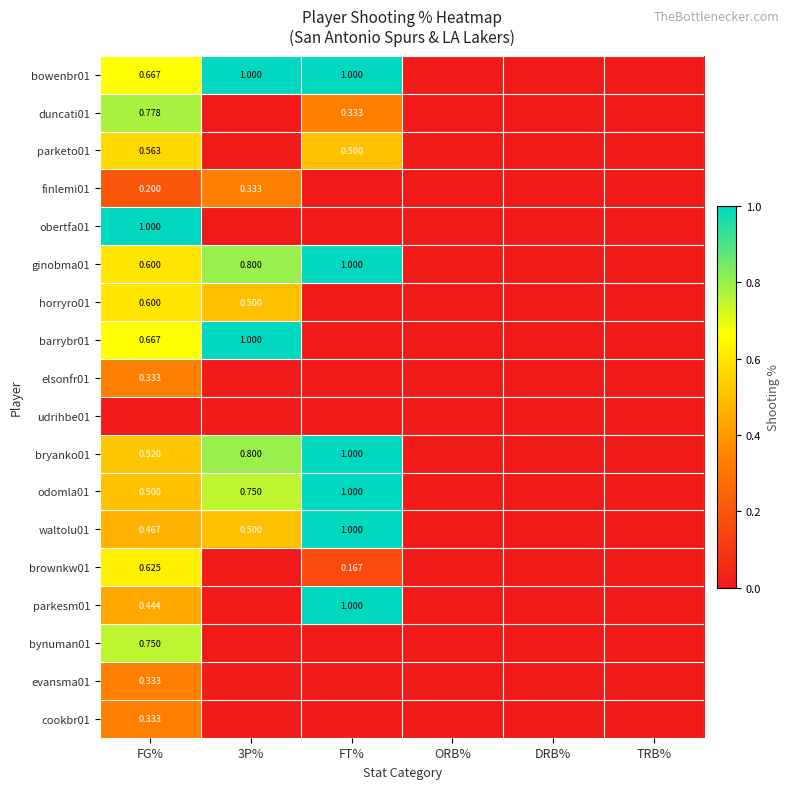

Which series changed the most between FG% and FT%?

obertfa01